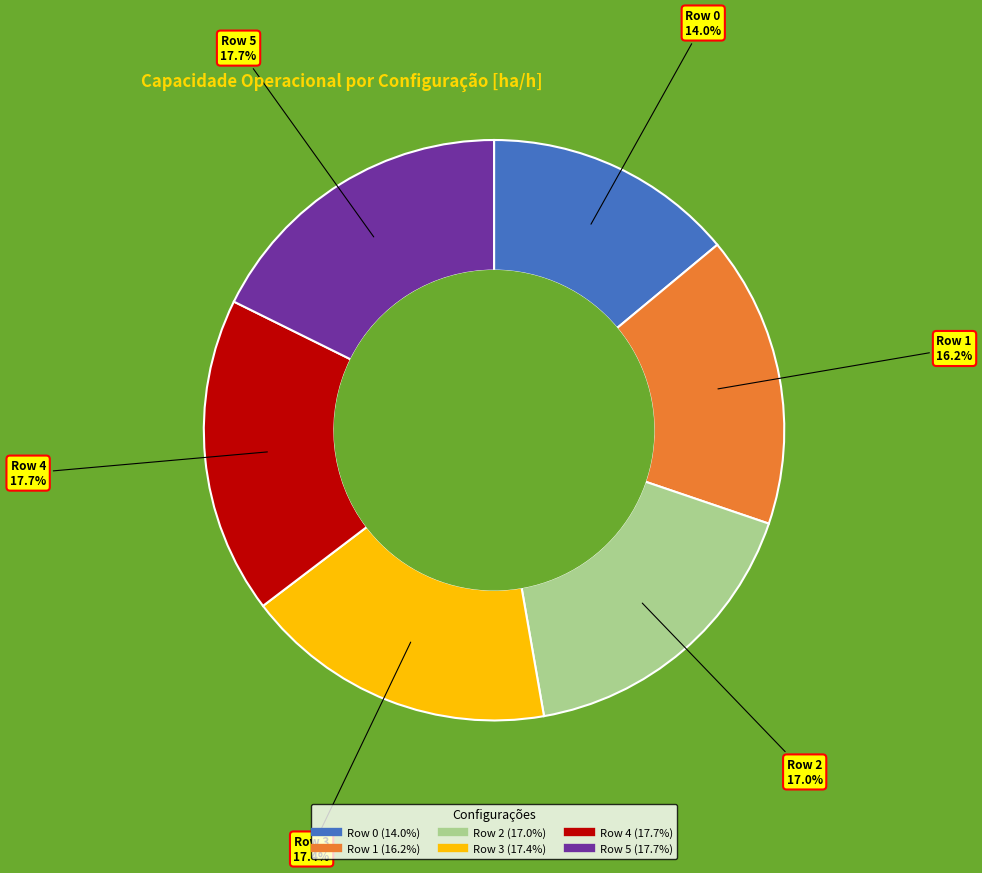

To the nearest percent, what is the combined percentage of Row 0 and Row 4?

32%